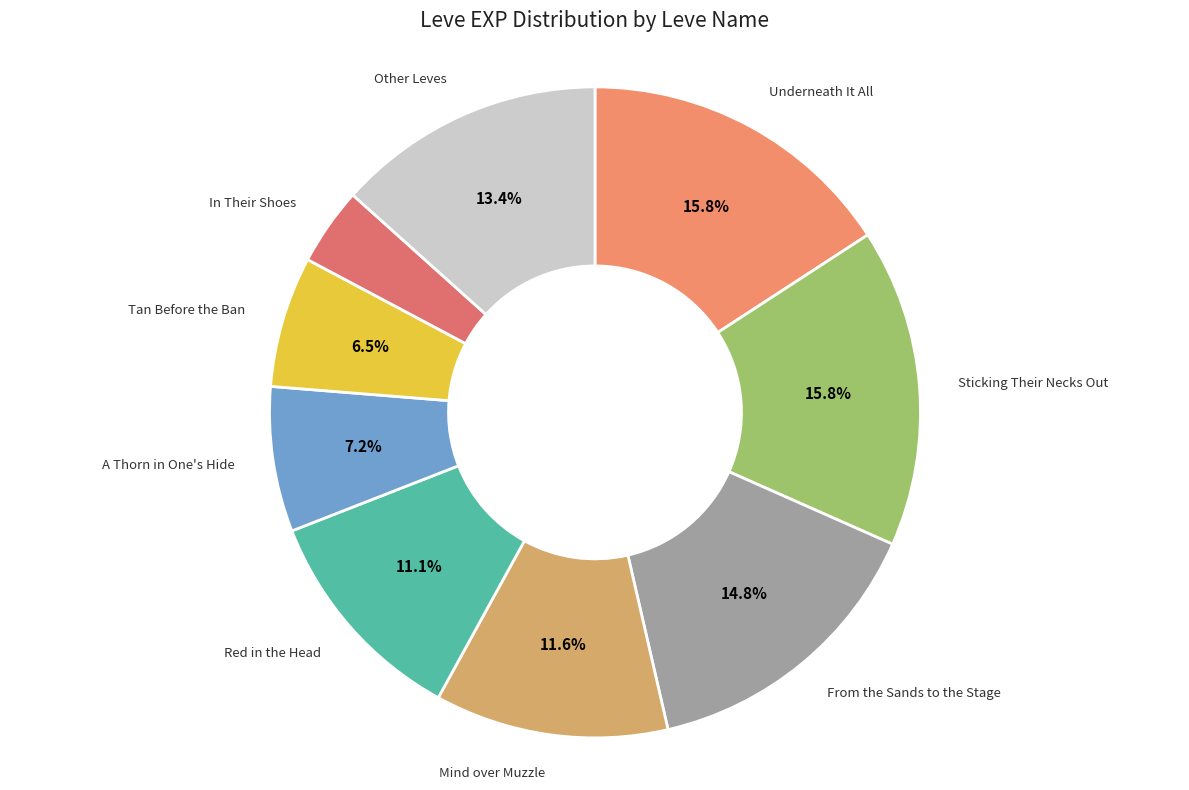

How many segments does this pie chart have?

9